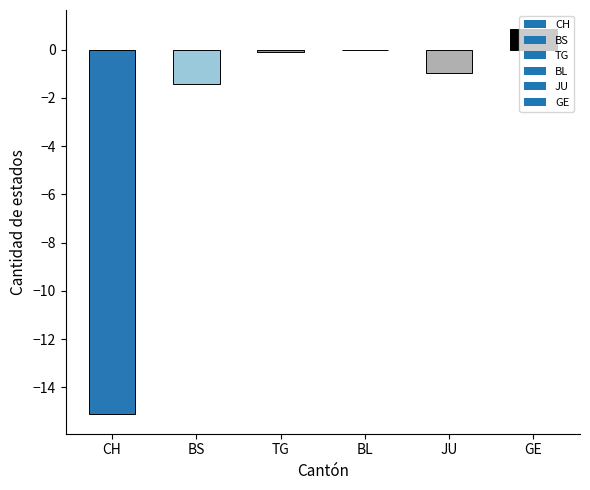

Read the value at BS.

-1.4